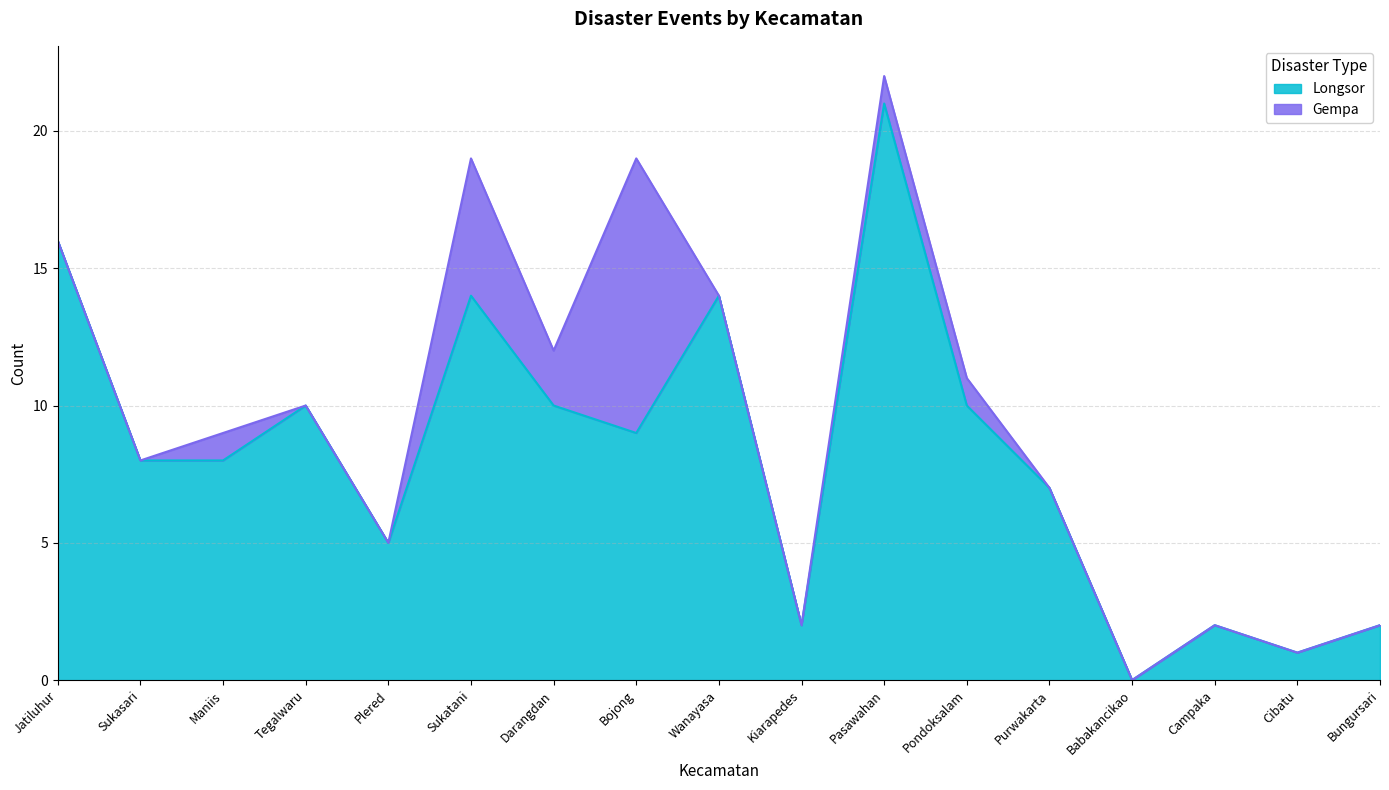

Reading left to right, list all the values displayed in this chart.

16	8	8	10	5	14	10	9	14	2	21	10	7	0	2	1	2